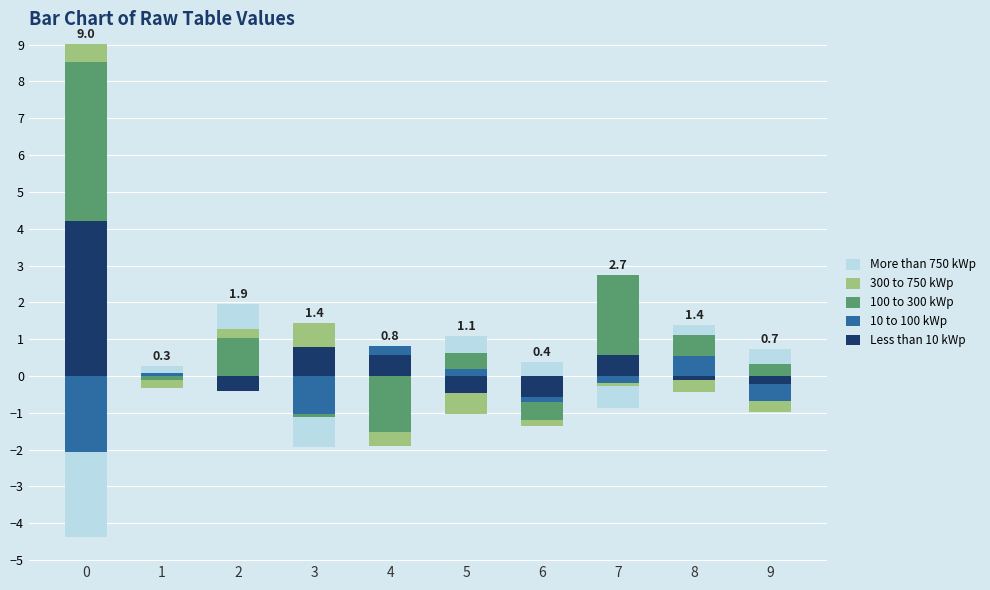

How many positive values does the 100 to 300 kWp series have?

6